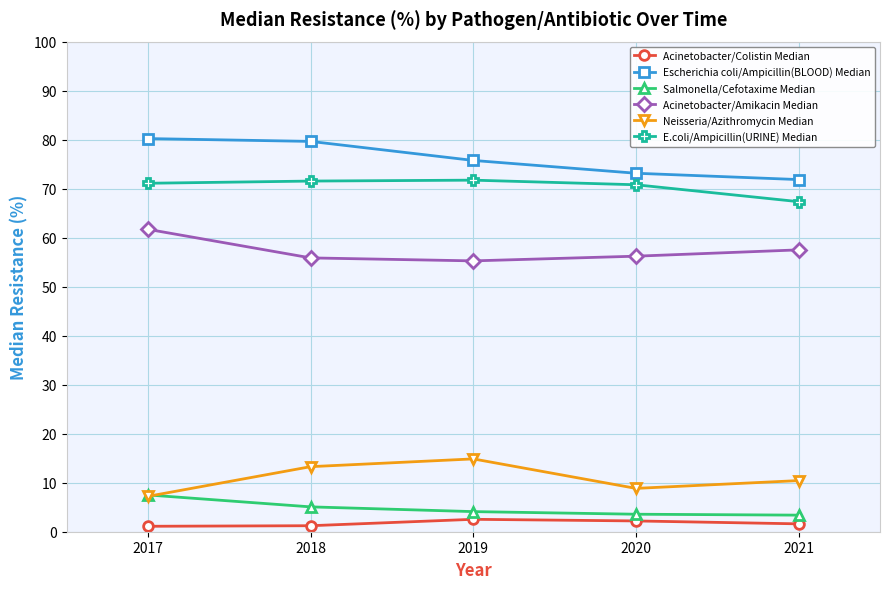

True or false: Salmonella/Cefotaxime Median has more than 2 points higher than both neighbors.

False